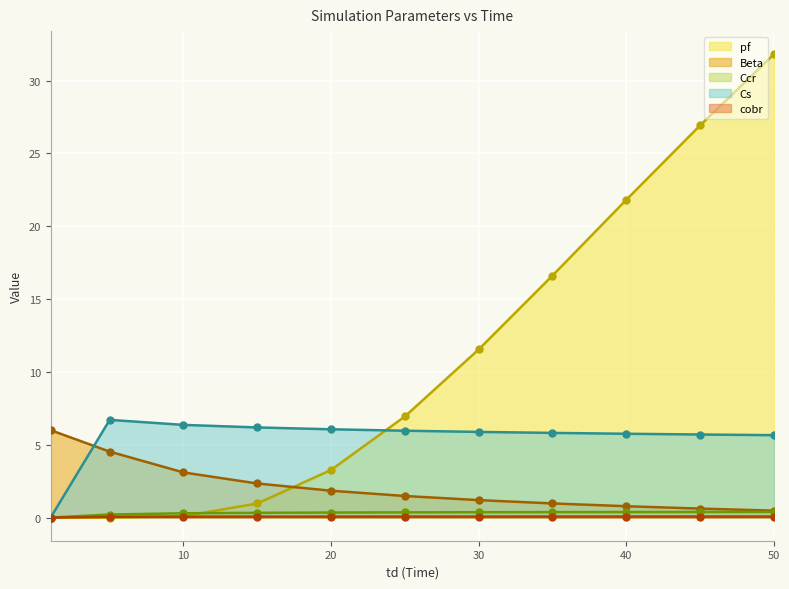

At which category is the sum across all series the highest?

50